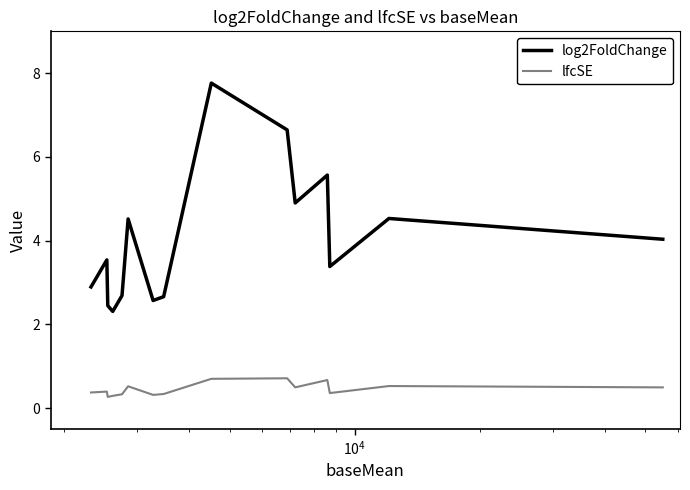

In log2FoldChange, how many points are higher than both neighbors (excluding endpoints)?

5